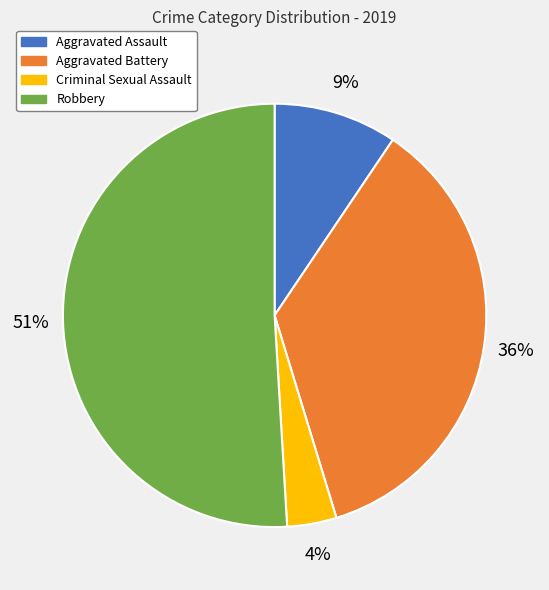

How many segments does this pie chart have?

4